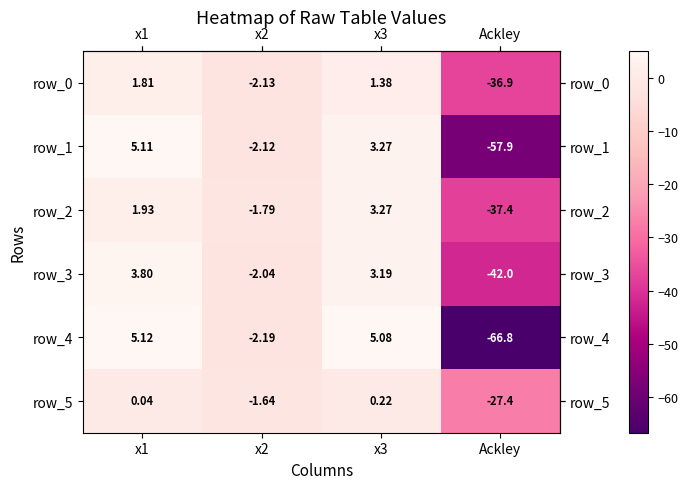

At which category does the chart reach its minimum across all series?

Ackley